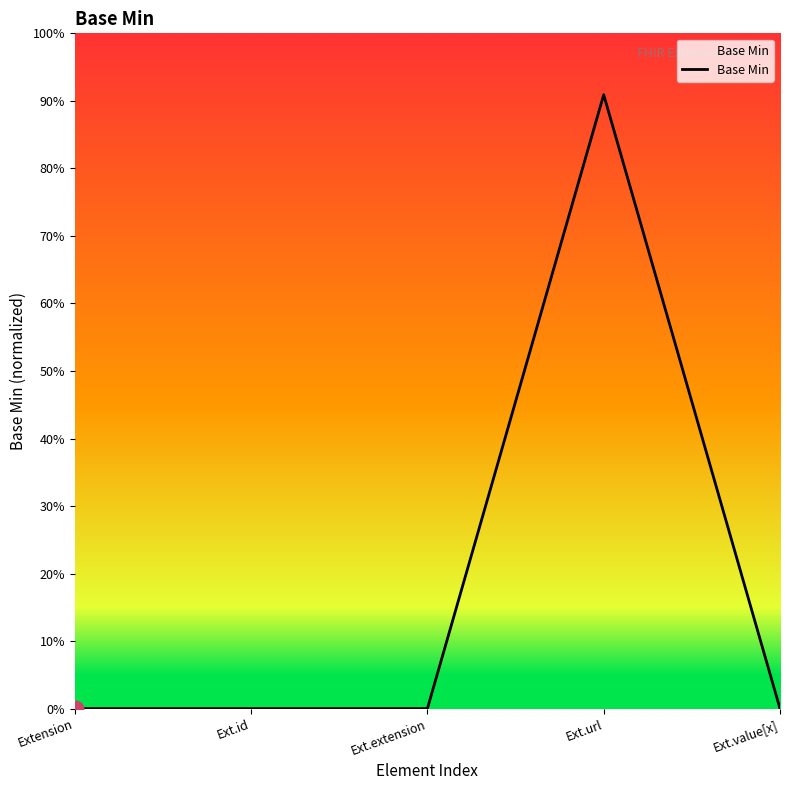

What is the maximum value shown in the chart?

0.9